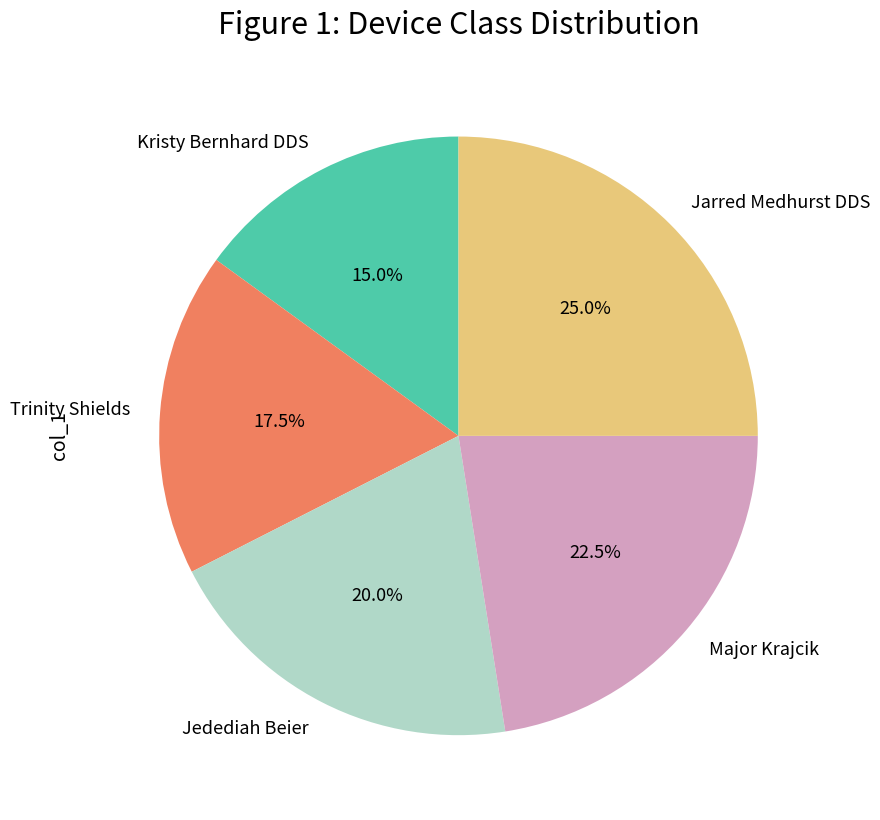

Which slice is the smallest?

Kristy Bernhard DDS